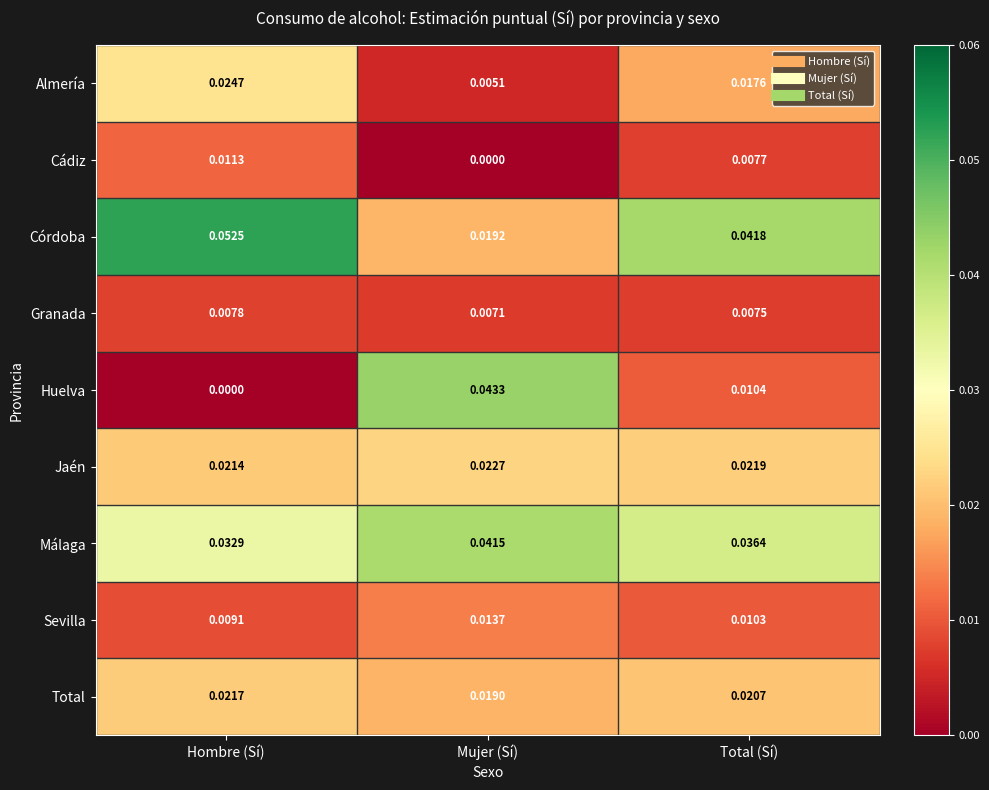

At which category is the sum across all series the highest?

Hombre (Sí)